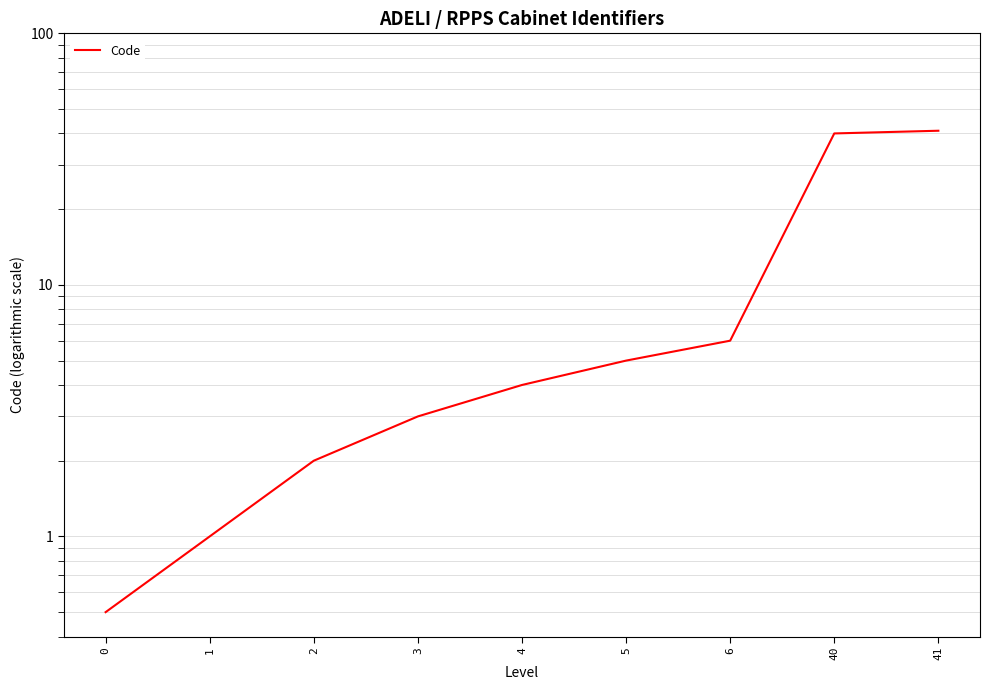

Reading left to right, list all the values displayed in this chart.

0.5	1.0	2.0	3.0	4.0	5.0	6.0	40.0	41.0